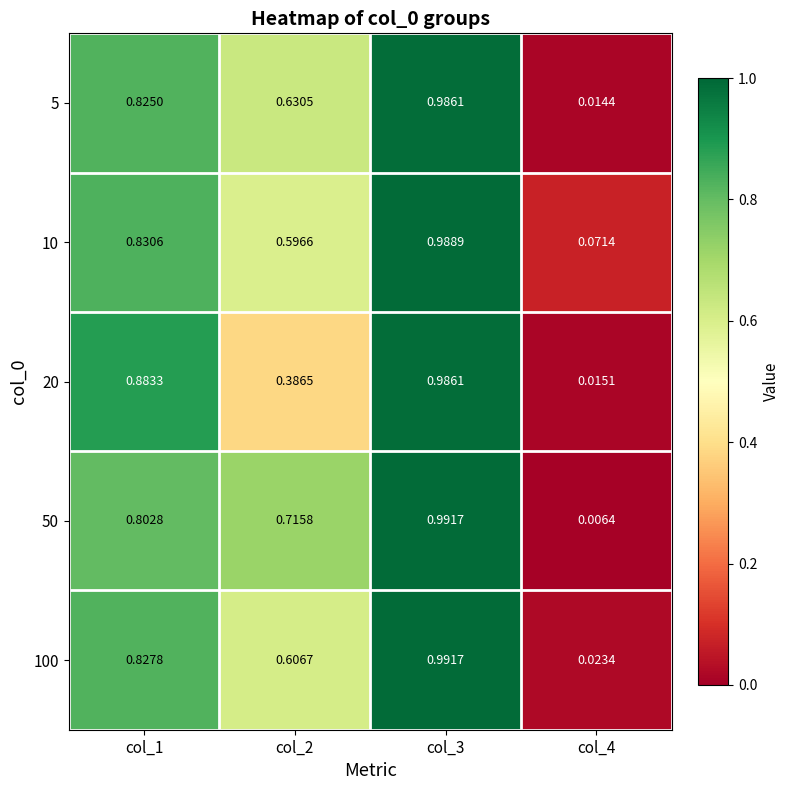

Is the value of 10 at col_2 greater than the value of 5 at col_4?

Yes